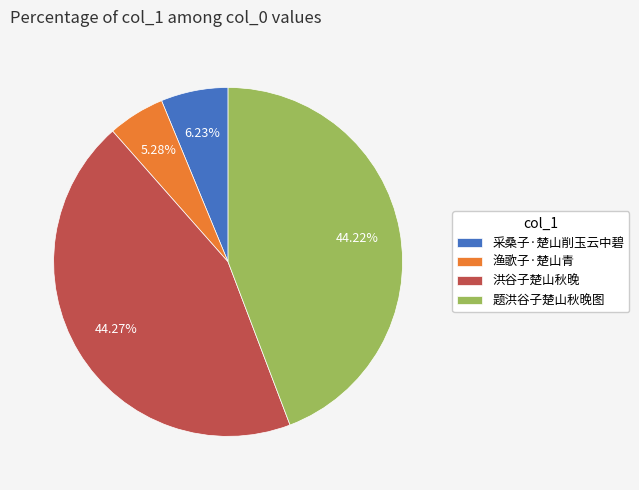

How much of the chart is everything except 渔歌子·楚山青?

94.7%